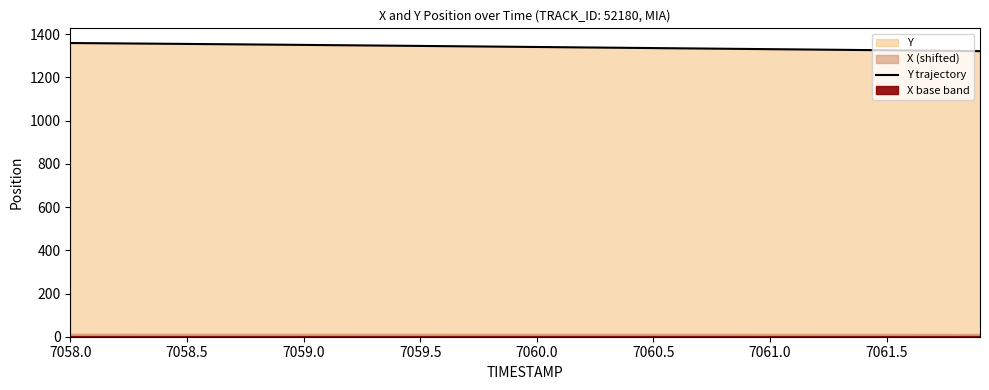

The Y trajectory series shows 1350.3 at 7059.0. True or false?

True